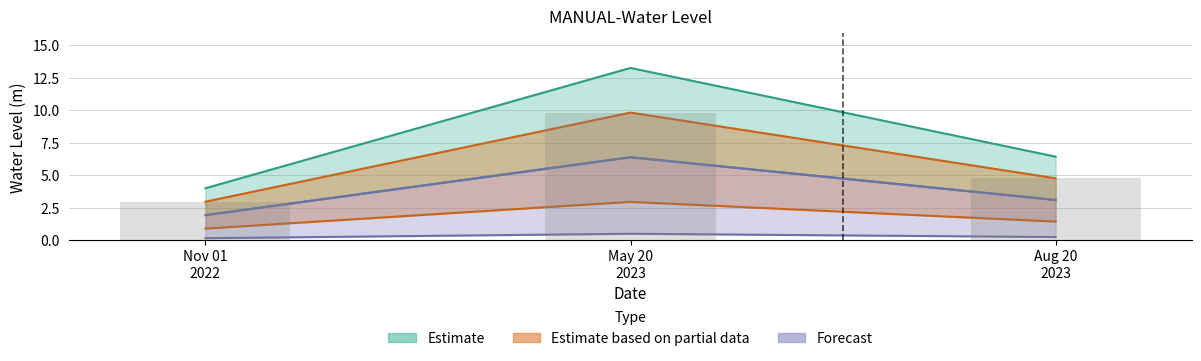

The value at Nov 01 2022 is 1.9. True or false?

True